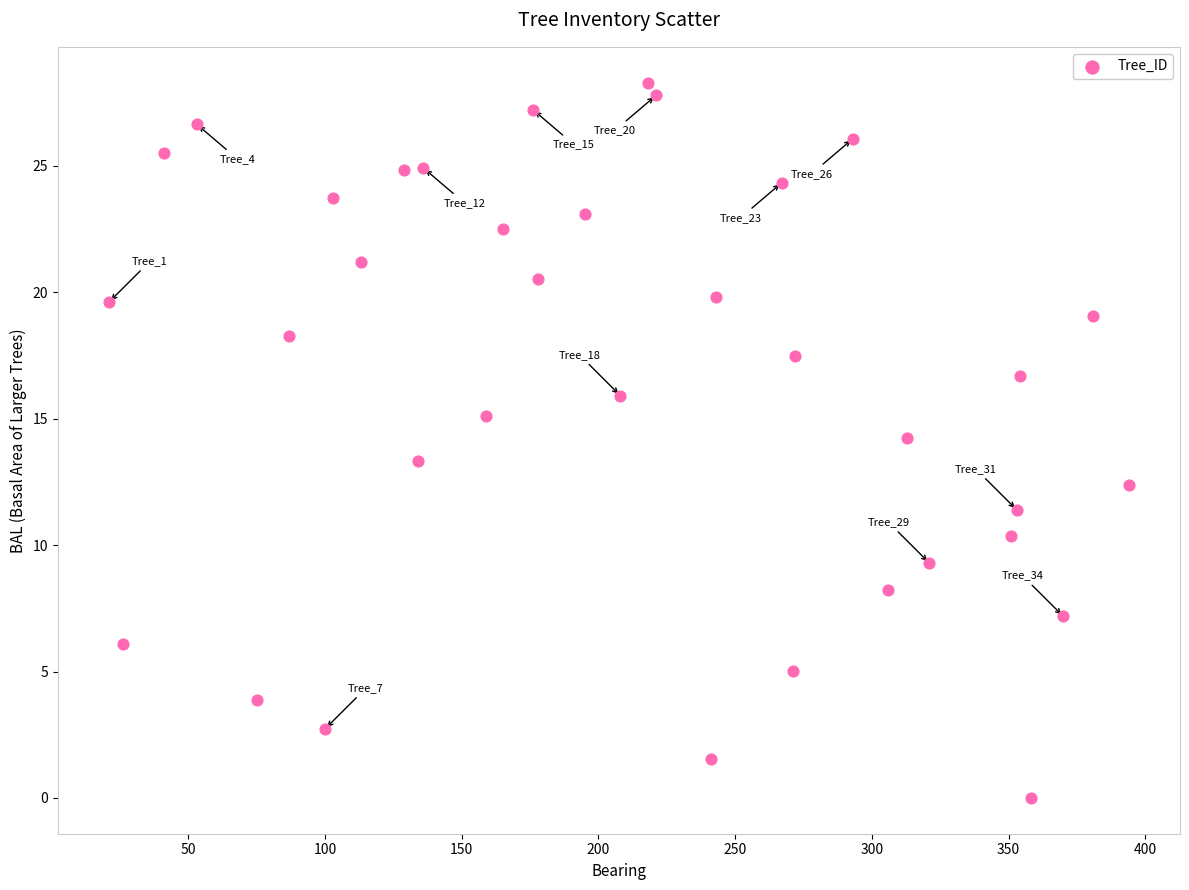

What is the range of X values (max minus min)?

373.0